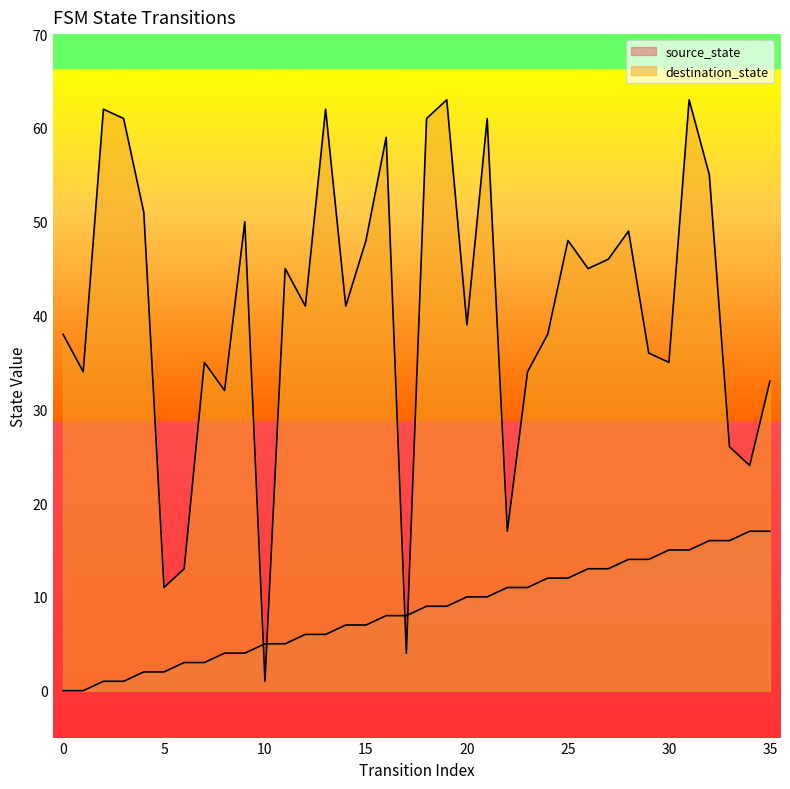

What is the total value across all series at 2?

63